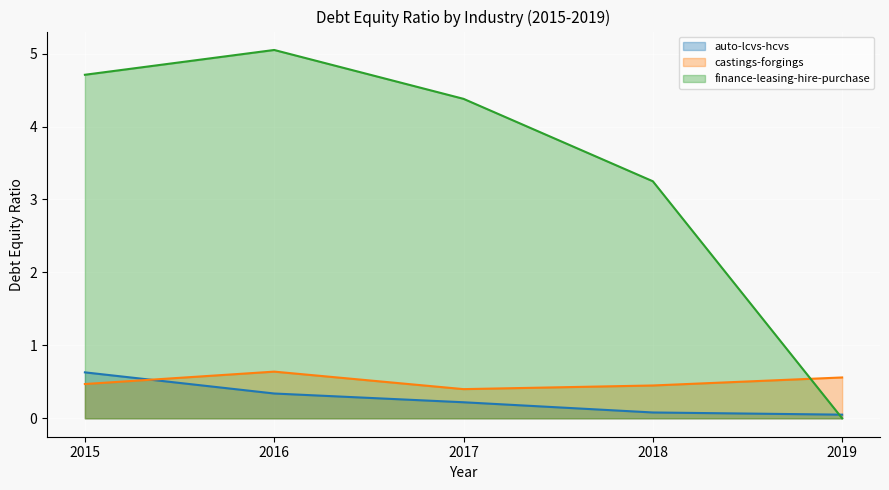

Which series has the largest total across all categories?

finance-leasing-hire-purchase